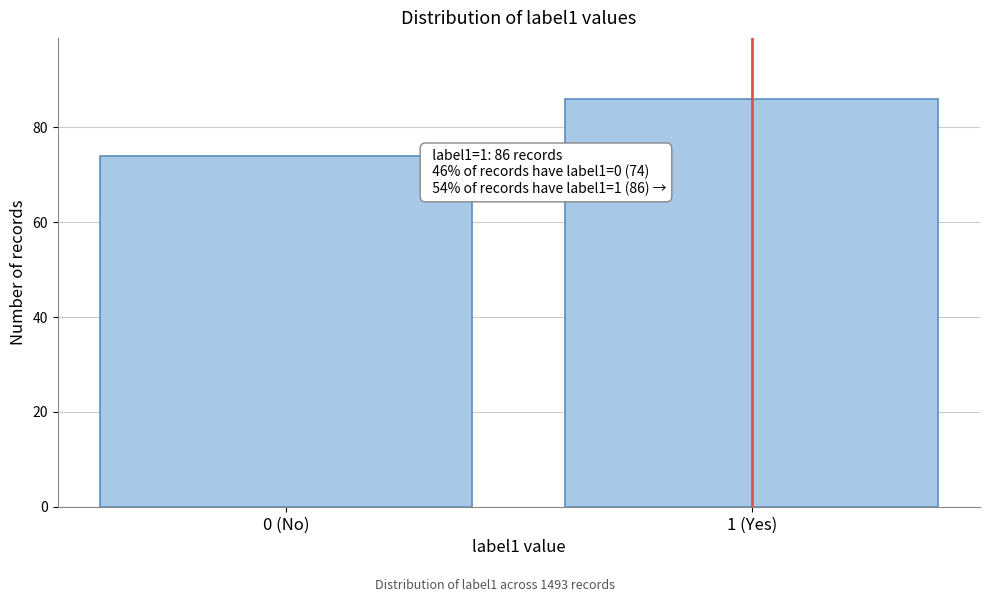

Reading left to right, transcribe all the data shown in this chart.

0 (No)=74	1 (Yes)=86